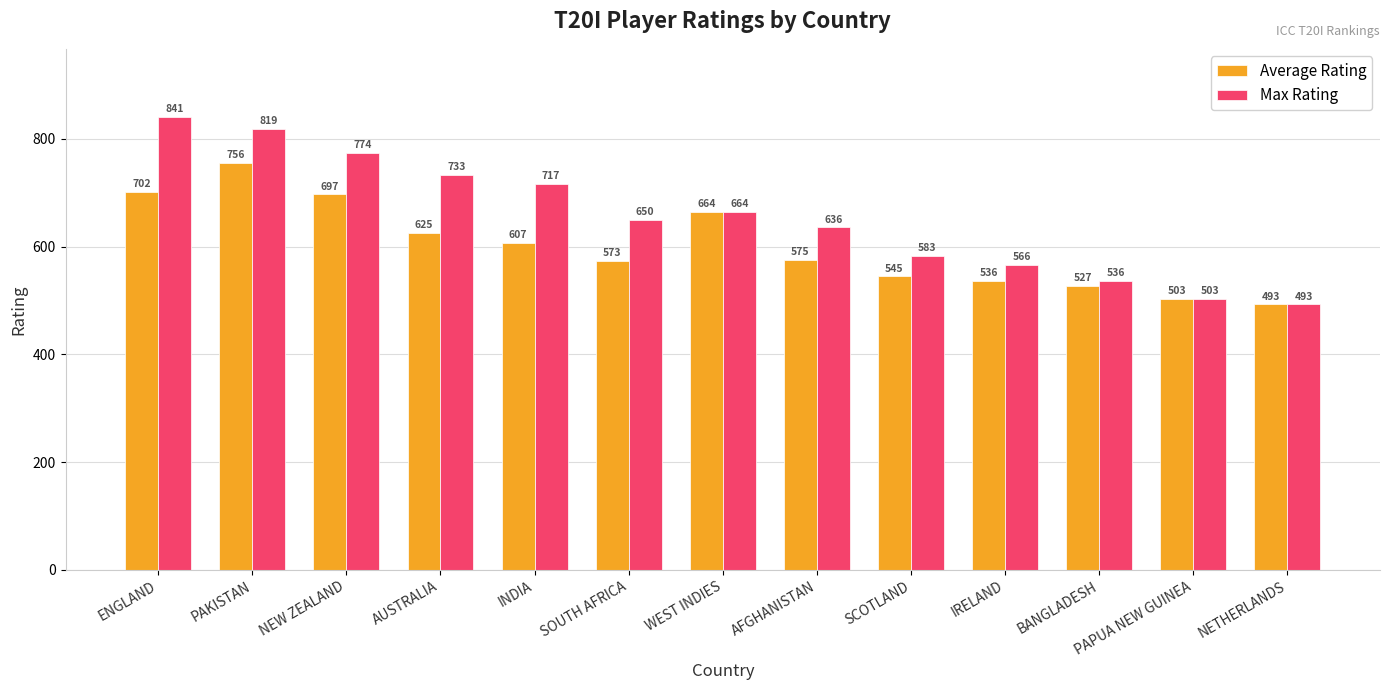

What is the value of the Max Rating bar at the 7th from the left?

664